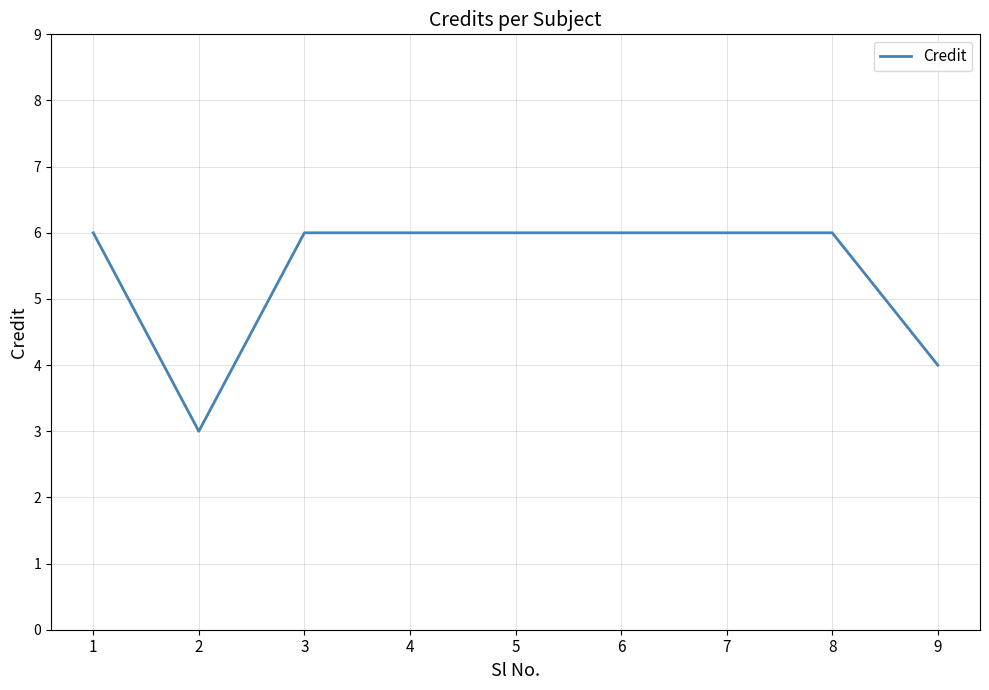

Reading left to right, list all the values displayed in this chart.

1=6	2=3	3=6	4=6	5=6	6=6	7=6	8=6	9=4